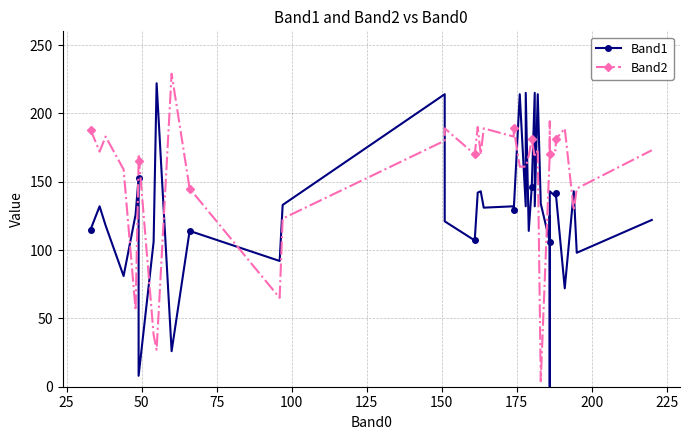

How many lines are shown in the chart?

2